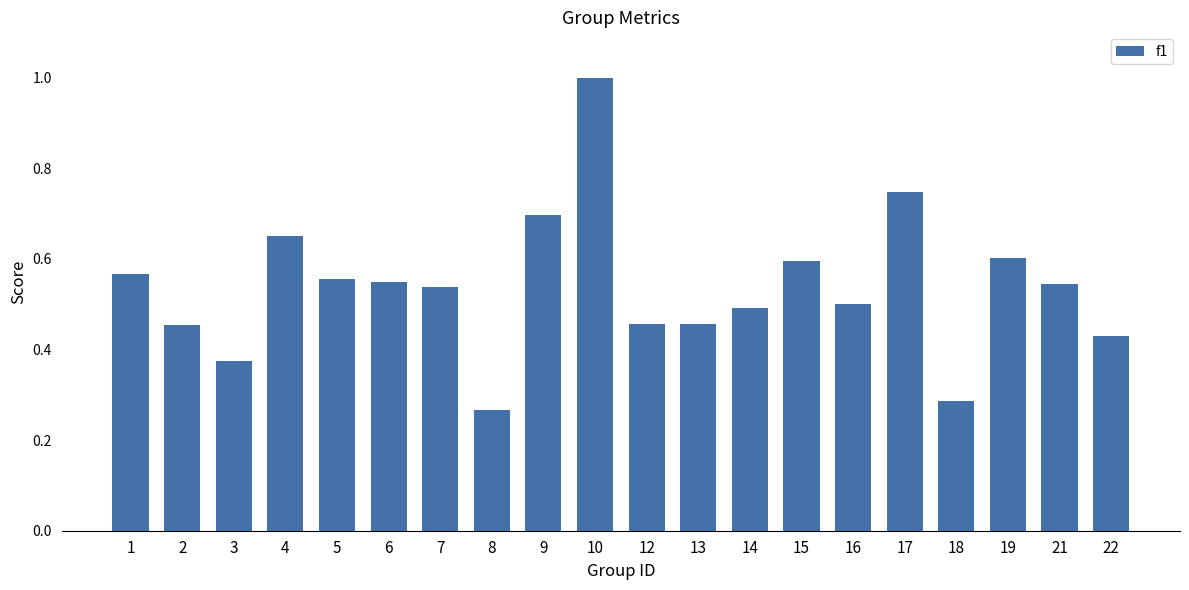

What is the sum of all values?

10.8